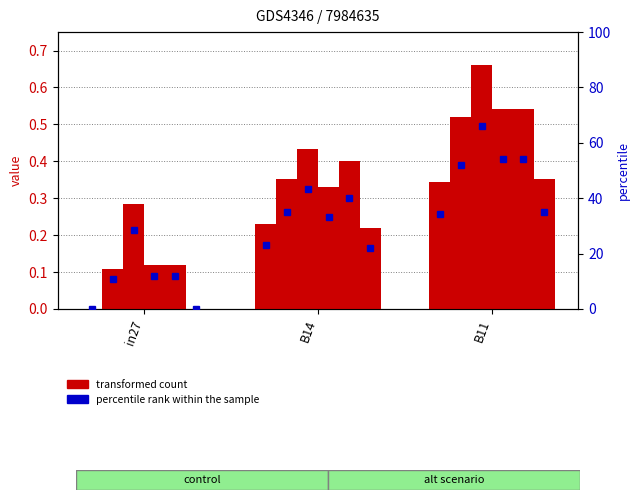

What is the label of the 2nd bar from the left?

B14